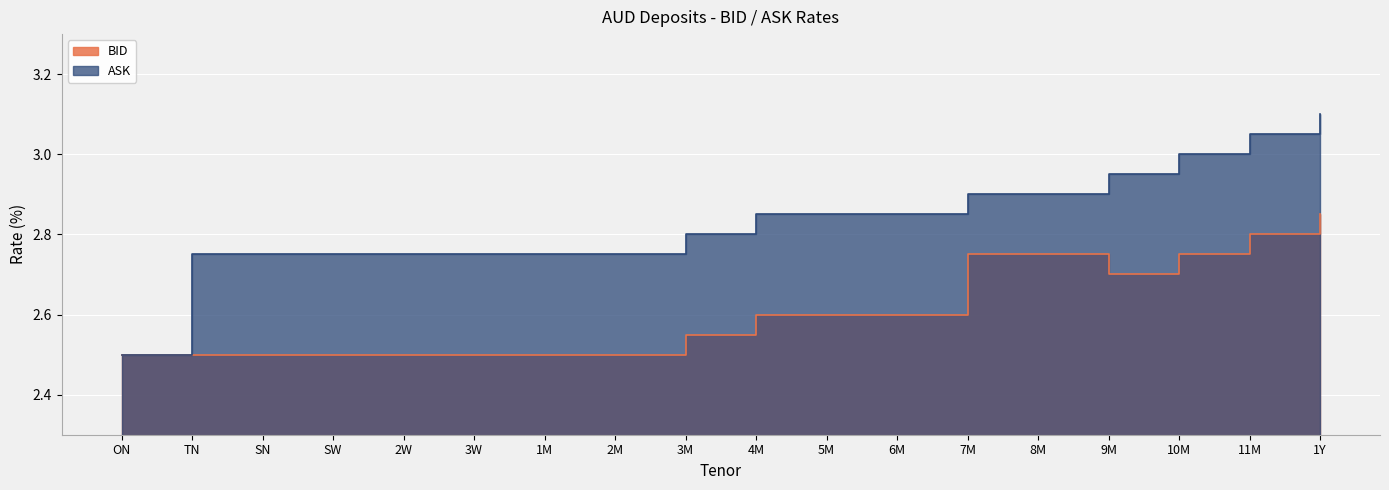

Reading left to right, transcribe all the data shown in this chart.

BID: 2.5	2.5	2.5	2.5	2.5	2.5	2.5	2.5	2.5	2.6	2.6	2.6	2.8	2.8	2.7	2.8	2.8	2.9
ASK: 2.5	2.8	2.8	2.8	2.8	2.8	2.8	2.8	2.8	2.9	2.9	2.9	2.9	2.9	3.0	3.0	3.0	3.1